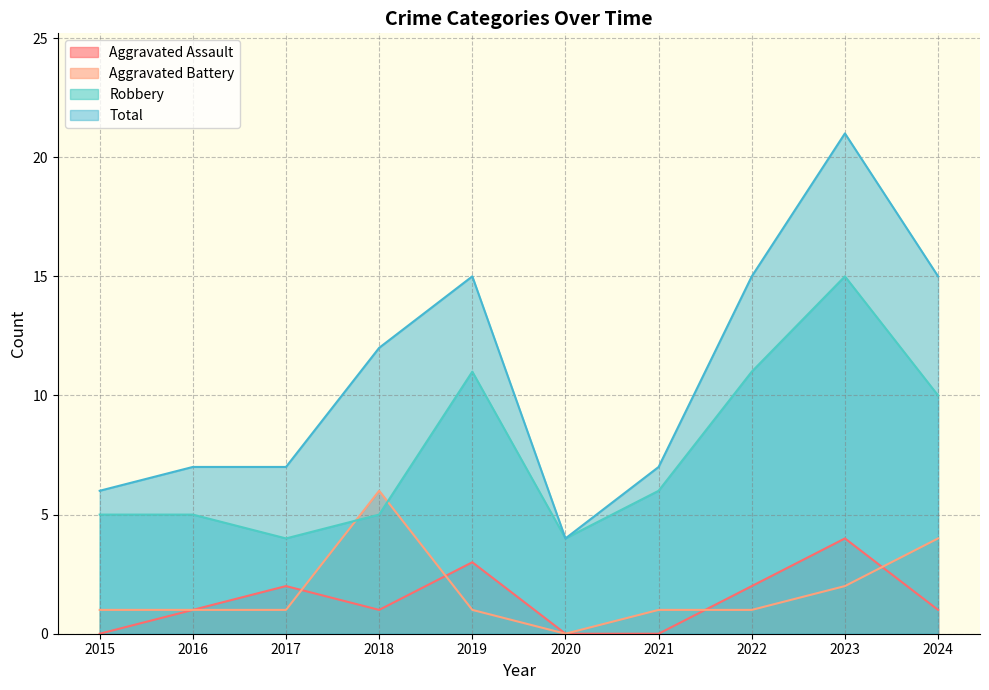

True or false: Robbery has more than 0 points higher than both neighbors.

True